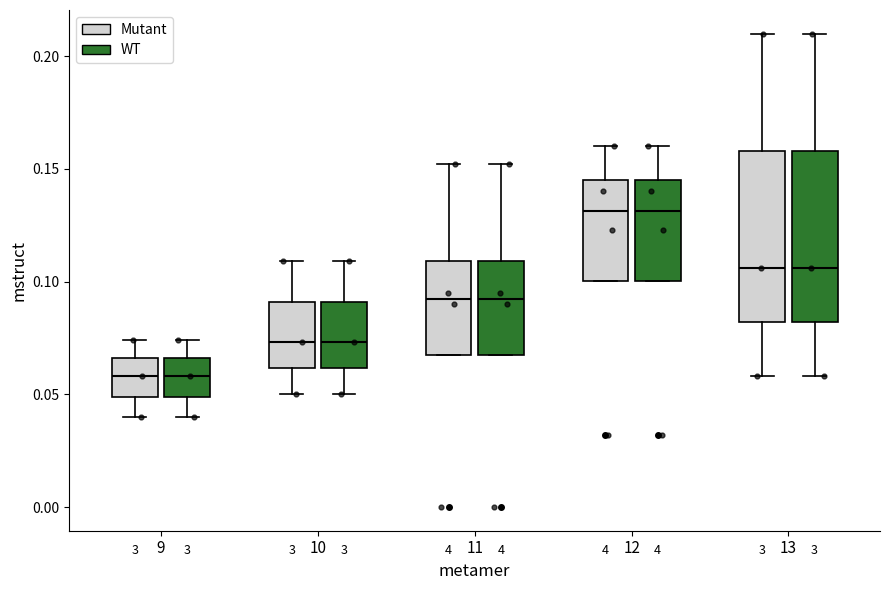

Reading left to right, read every box against the y-axis: the position of its median line, the range the box covers, and the ends of its whiskers. The values are not printed on the chart, so give them approximately, as read against the axis.

9 (Mutant): median 0.060, box 0.050 to 0.065, whiskers 0.040 to 0.075
9 (WT): median 0.060, box 0.050 to 0.065, whiskers 0.040 to 0.075
10 (Mutant): median 0.075, box 0.060 to 0.090, whiskers 0.050 to 0.110
10 (WT): median 0.075, box 0.060 to 0.090, whiskers 0.050 to 0.110
11 (Mutant): median 0.095, box 0.070 to 0.110, whiskers 0.070 to 0.150
11 (WT): median 0.095, box 0.070 to 0.110, whiskers 0.070 to 0.150
12 (Mutant): median 0.130, box 0.100 to 0.145, whiskers 0.100 to 0.160
12 (WT): median 0.130, box 0.100 to 0.145, whiskers 0.100 to 0.160
13 (Mutant): median 0.105, box 0.080 to 0.160, whiskers 0.060 to 0.210
13 (WT): median 0.105, box 0.080 to 0.160, whiskers 0.060 to 0.210